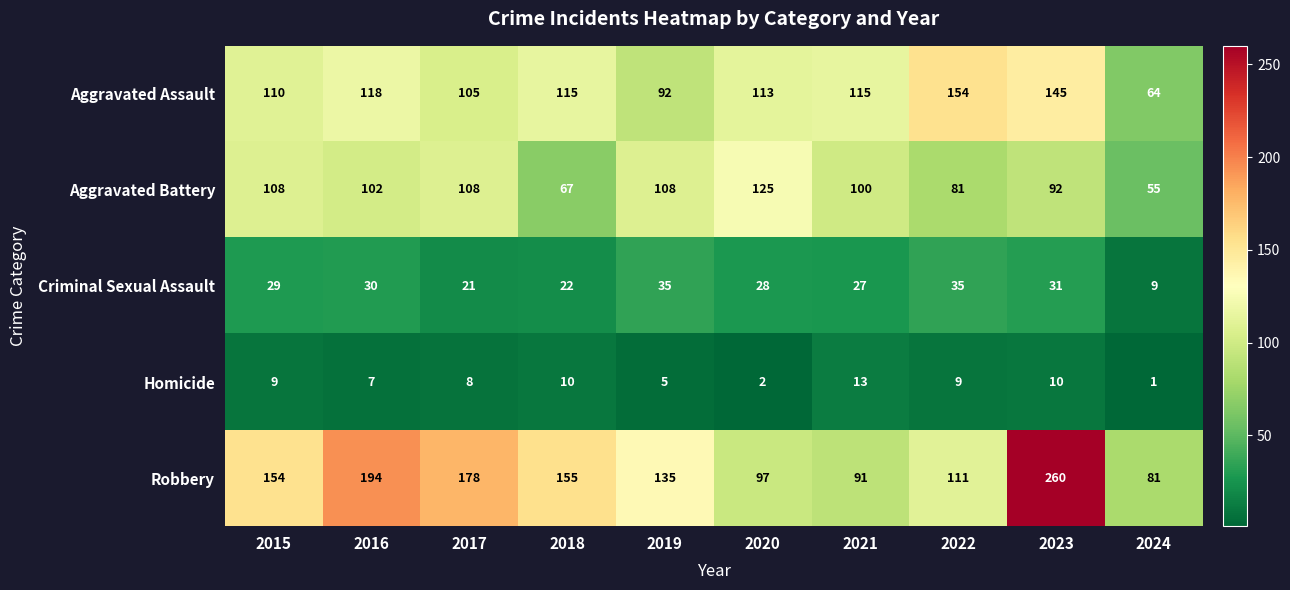

At how many categories does at least one series exceed 146?

6